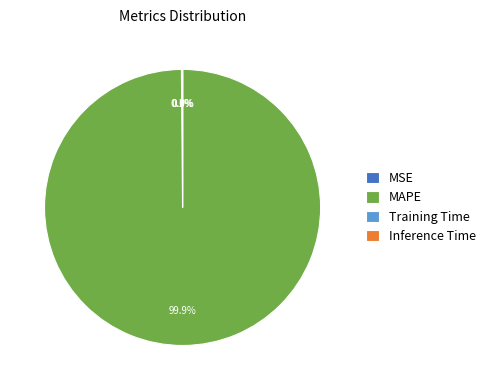

Which category has the biggest portion of the pie?

MAPE